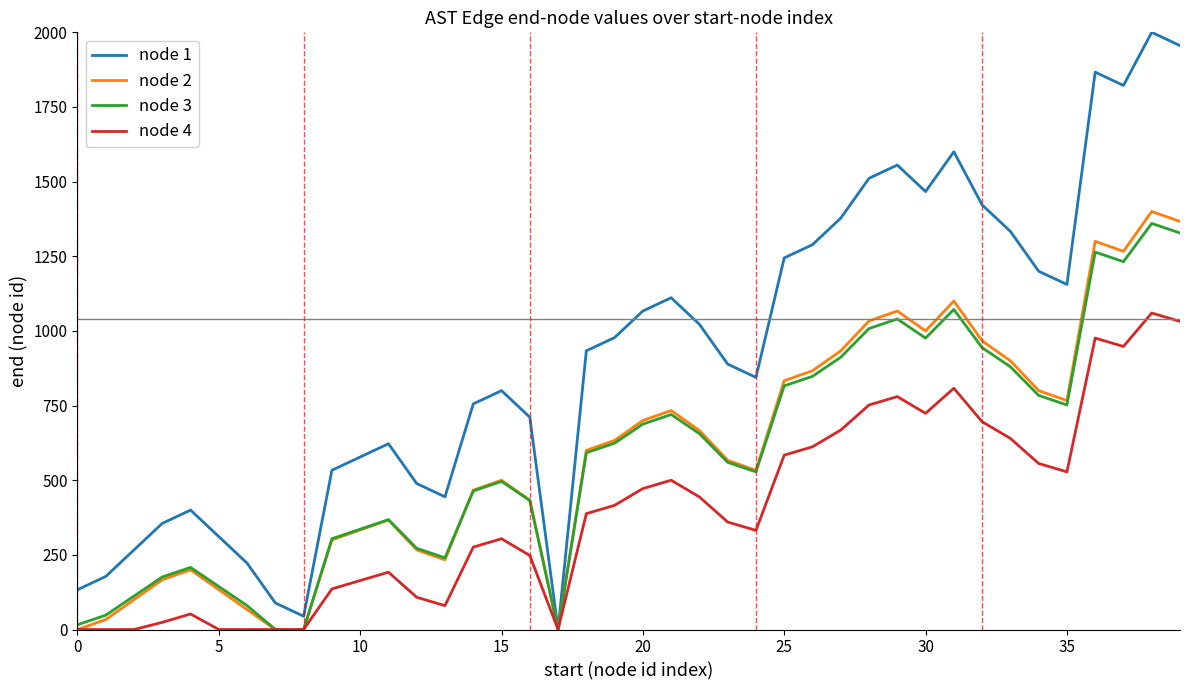

Which series has the largest total across all categories?

node 1